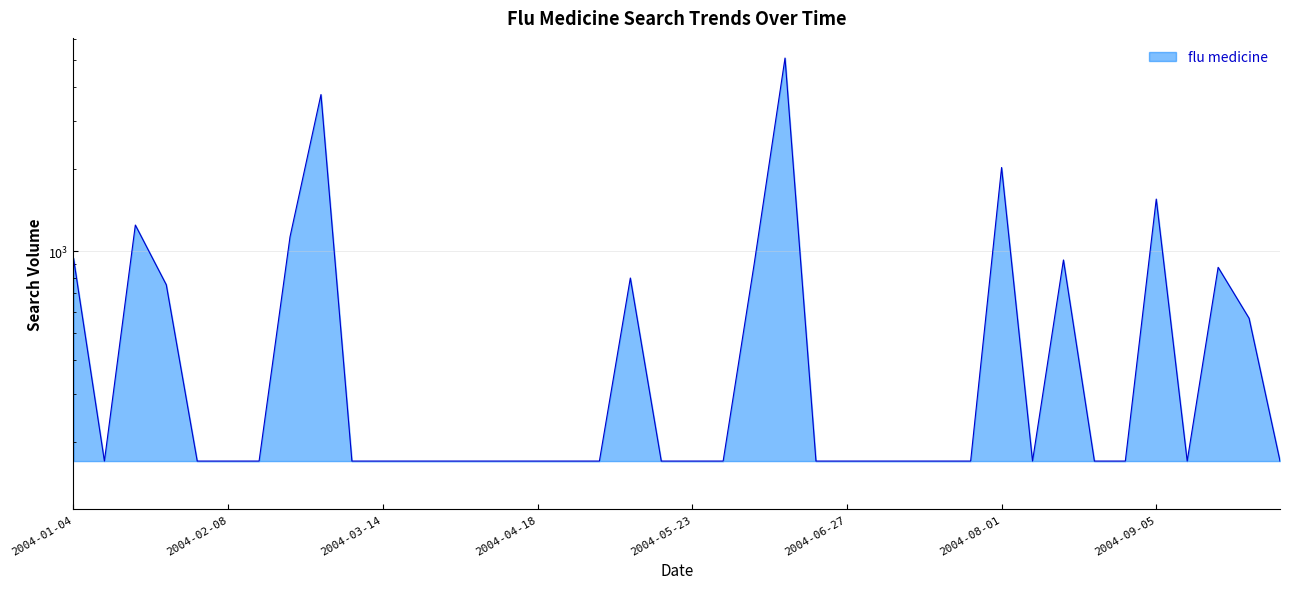

Reading left to right, transcribe all the data shown in this chart.

2004-01-04=943.2	2004-01-11=170.2	2004-01-18=1245.3	2004-01-25=752.8	2004-02-01=170.2	2004-02-08=170.2	2004-02-15=170.2	2004-02-22=1127.9	2004-02-29=3741.5	2004-03-07=170.2	2004-03-14=170.2	2004-03-21=170.2	2004-03-28=170.2	2004-04-04=170.2	2004-04-11=170.2	2004-04-18=170.2	2004-04-25=170.2	2004-05-02=170.2	2004-05-09=796.8	2004-05-16=170.2	2004-05-23=170.2	2004-05-30=170.2	2004-06-06=892.6	2004-06-13=5090.1	2004-06-20=170.2	2004-06-27=170.2	2004-07-04=170.2	2004-07-11=170.2	2004-07-18=170.2	2004-07-25=170.2	2004-08-01=2022.8	2004-08-08=170.2	2004-08-15=927.7	2004-08-22=170.2	2004-08-29=170.2	2004-09-05=1550.1	2004-09-12=170.2	2004-09-19=872.0	2004-09-26=567.4	2004-10-03=170.2